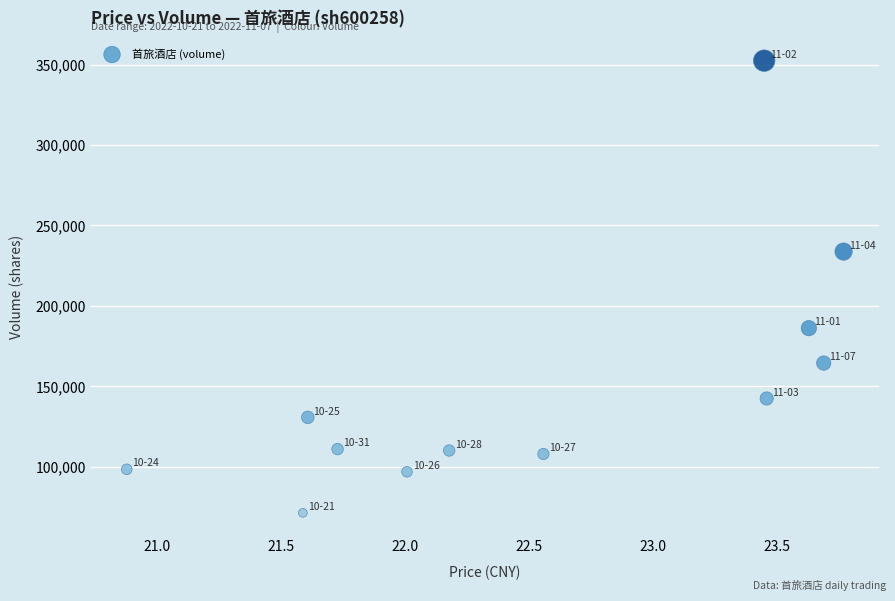

What is the average Y value?

150451